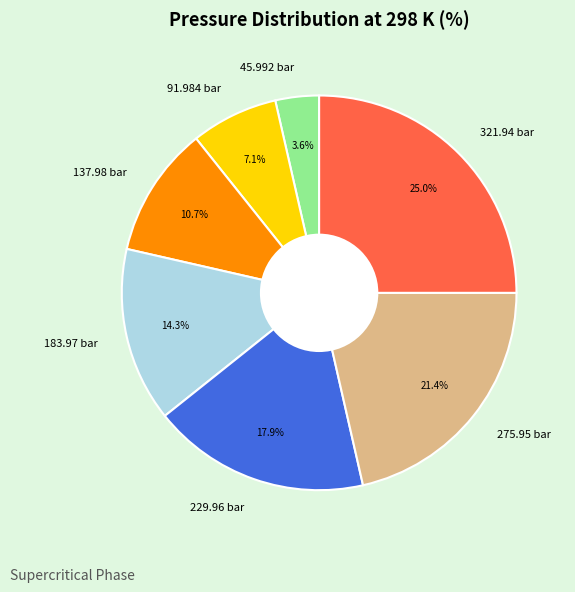

To the nearest percent, what portion does 275.95 bar represent?

21%